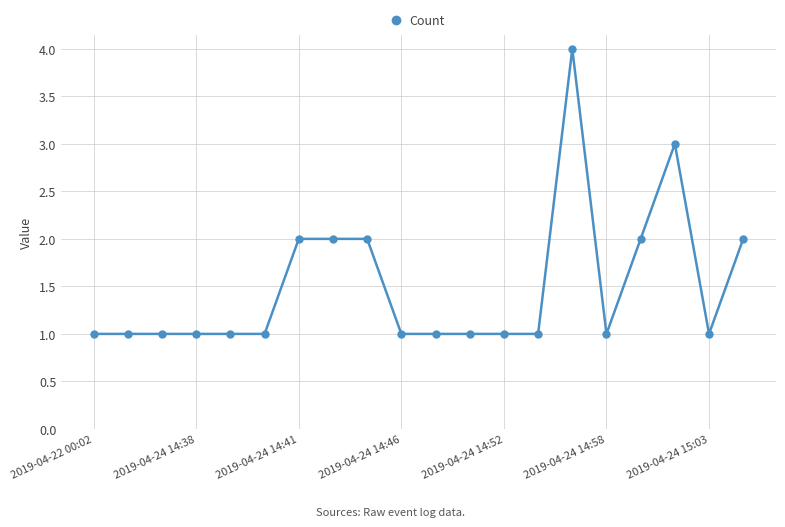

What is the greatest value displayed?

4